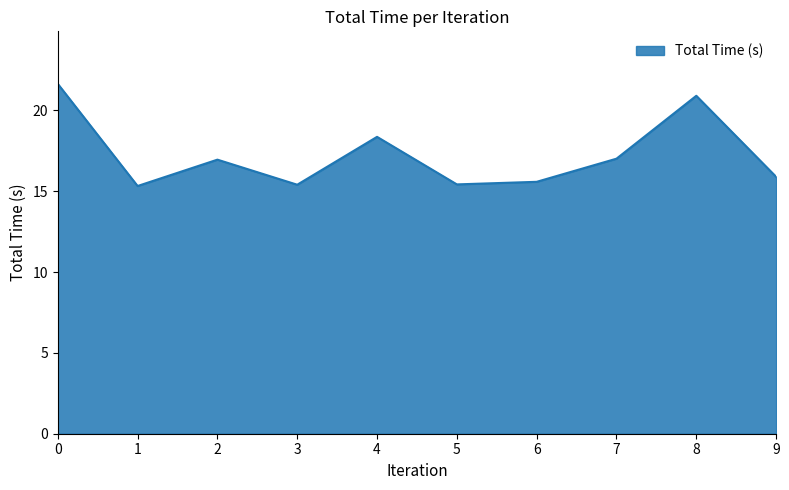

What is the greatest value displayed?

21.6